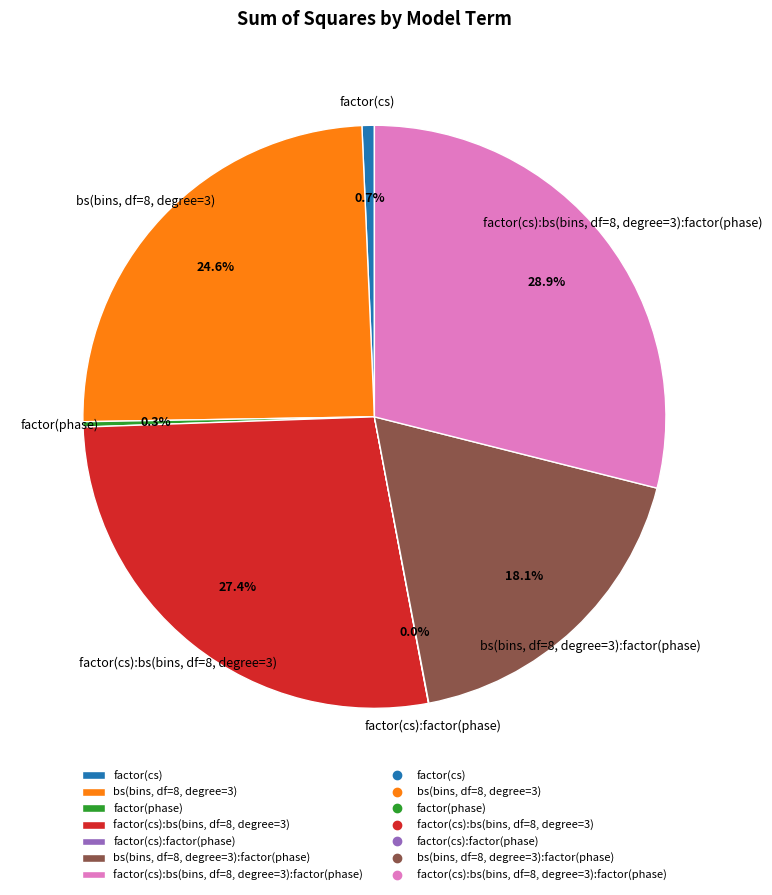

What is the largest slice in the pie chart?

factor(cs):bs(bins, df=8, degree=3):factor(phase)